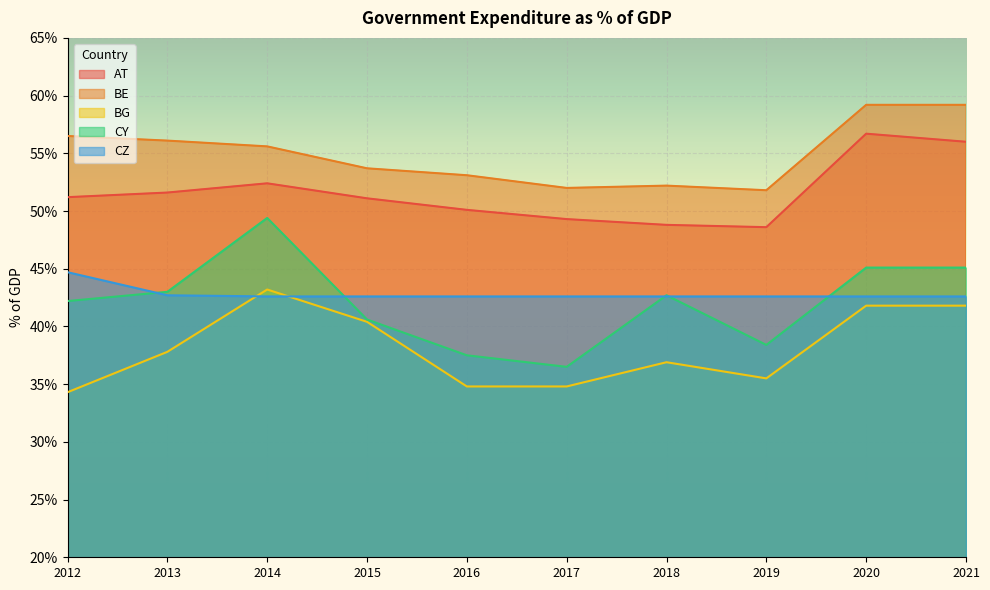

Rank the series at 2021 from highest to lowest value.

BE, AT, CY, CZ, BG